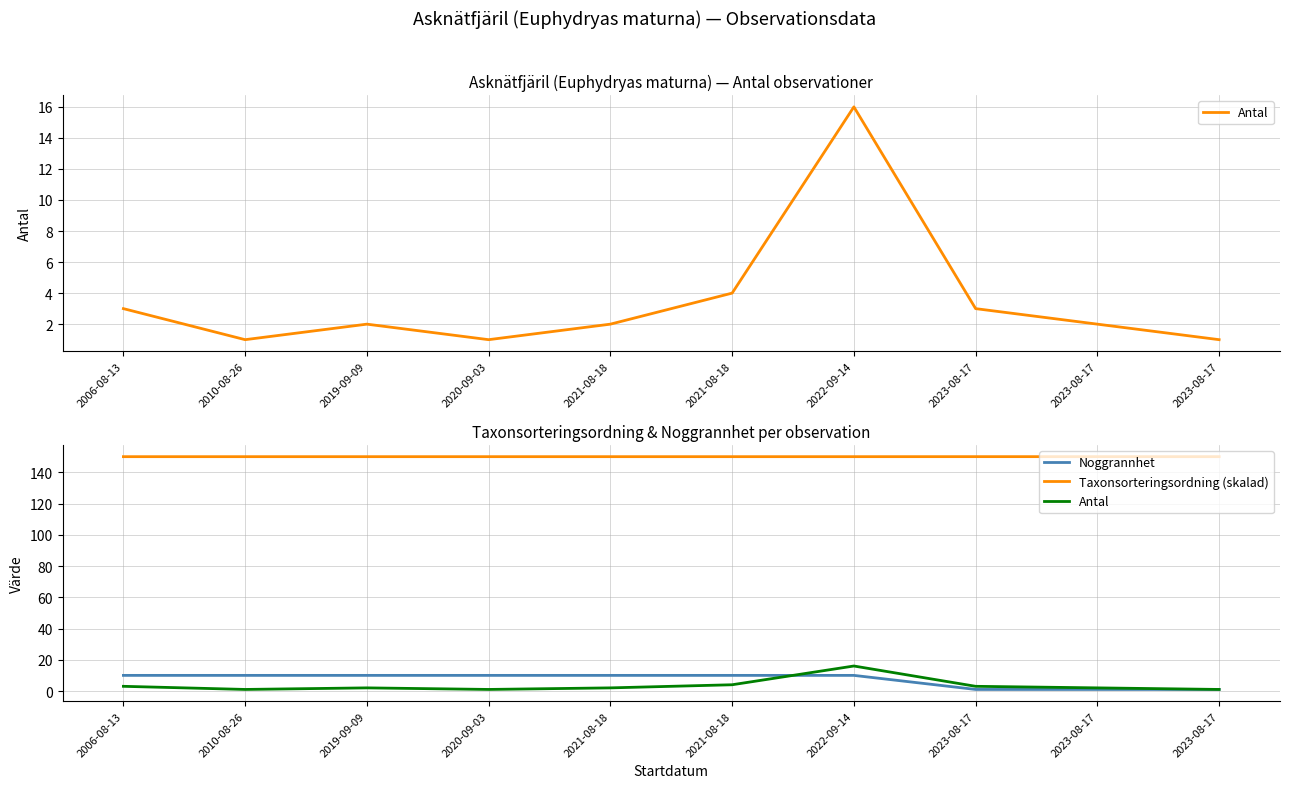

Reading left to right, what are all the values shown in this chart?

Antal: 2006-08-13=3.0	2010-08-26=1.0	2019-09-09=2.0	2020-09-03=1.0	2021-08-18=2.0	2021-08-18=4.0	2022-09-14=16.0	2023-08-17=3.0	2023-08-17=2.0	2023-08-17=1.0
Noggrannhet: 2006-08-13=10.0	2010-08-26=10.0	2019-09-09=10.0	2020-09-03=10.0	2021-08-18=10.0	2021-08-18=10.0	2022-09-14=10.0	2023-08-17=1.0	2023-08-17=1.0	2023-08-17=1.0
Taxonsorteringsordning (skalad): 2006-08-13=150.0	2010-08-26=150.0	2019-09-09=150.0	2020-09-03=150.0	2021-08-18=150.0	2021-08-18=150.0	2022-09-14=150.0	2023-08-17=150.0	2023-08-17=150.0	2023-08-17=150.0